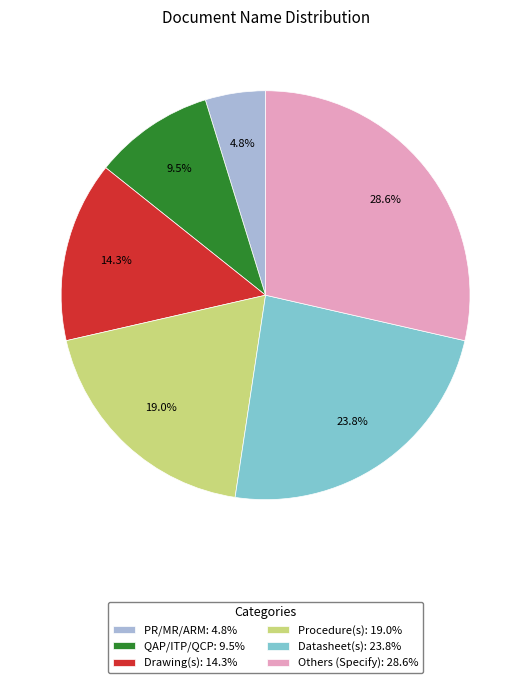

How many slices are in this pie chart?

6